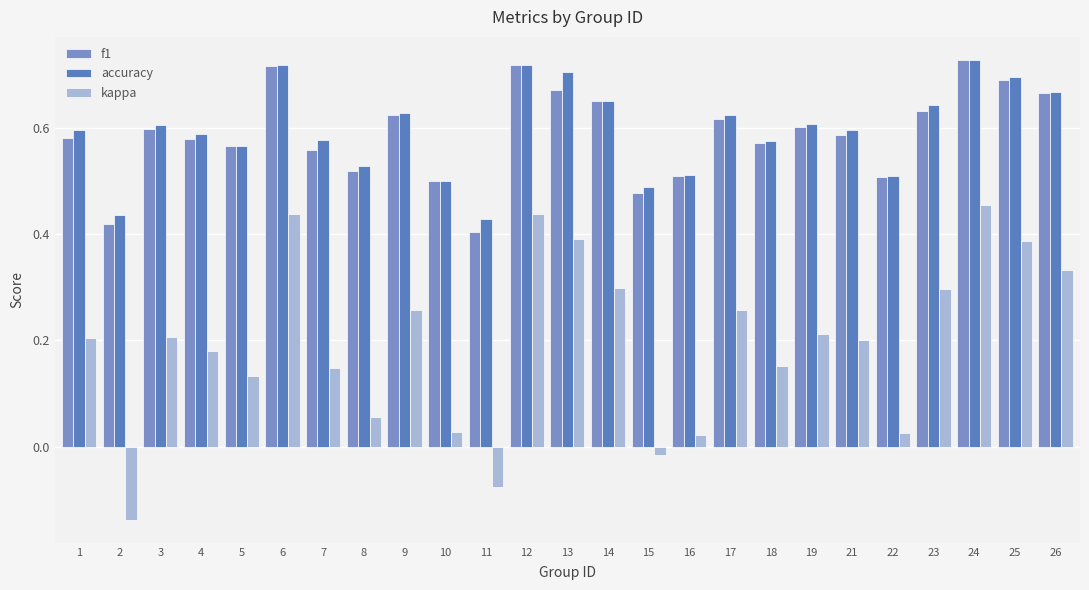

How many positive values does the kappa series have?

22